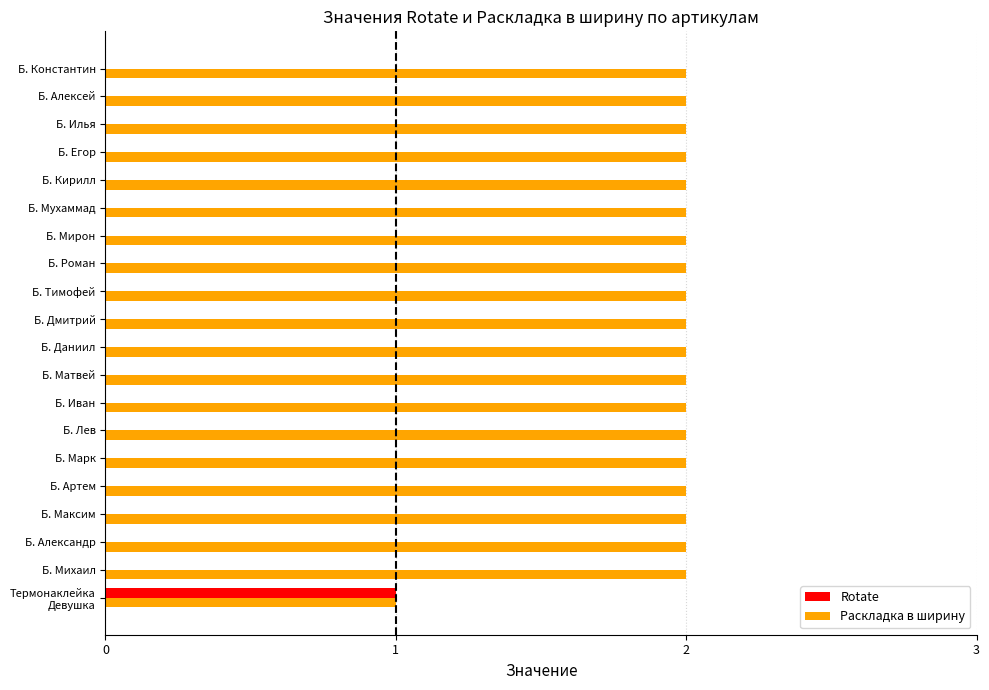

Which series has the largest total across all categories?

Раскладка в ширину